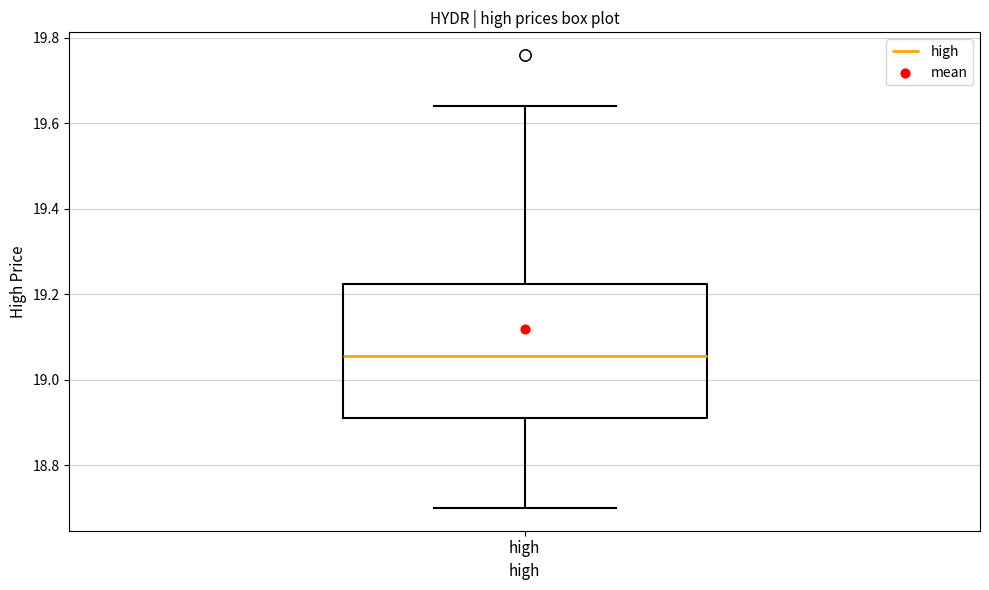

Transcribe this box plot: give where the median line is, the range the box spans, and where the two whiskers end, as read against the y-axis. The values are not printed on the chart, so give them approximately, as read against the axis.

median 19.06, box 18.90 to 19.22, whiskers 18.70 to 19.64